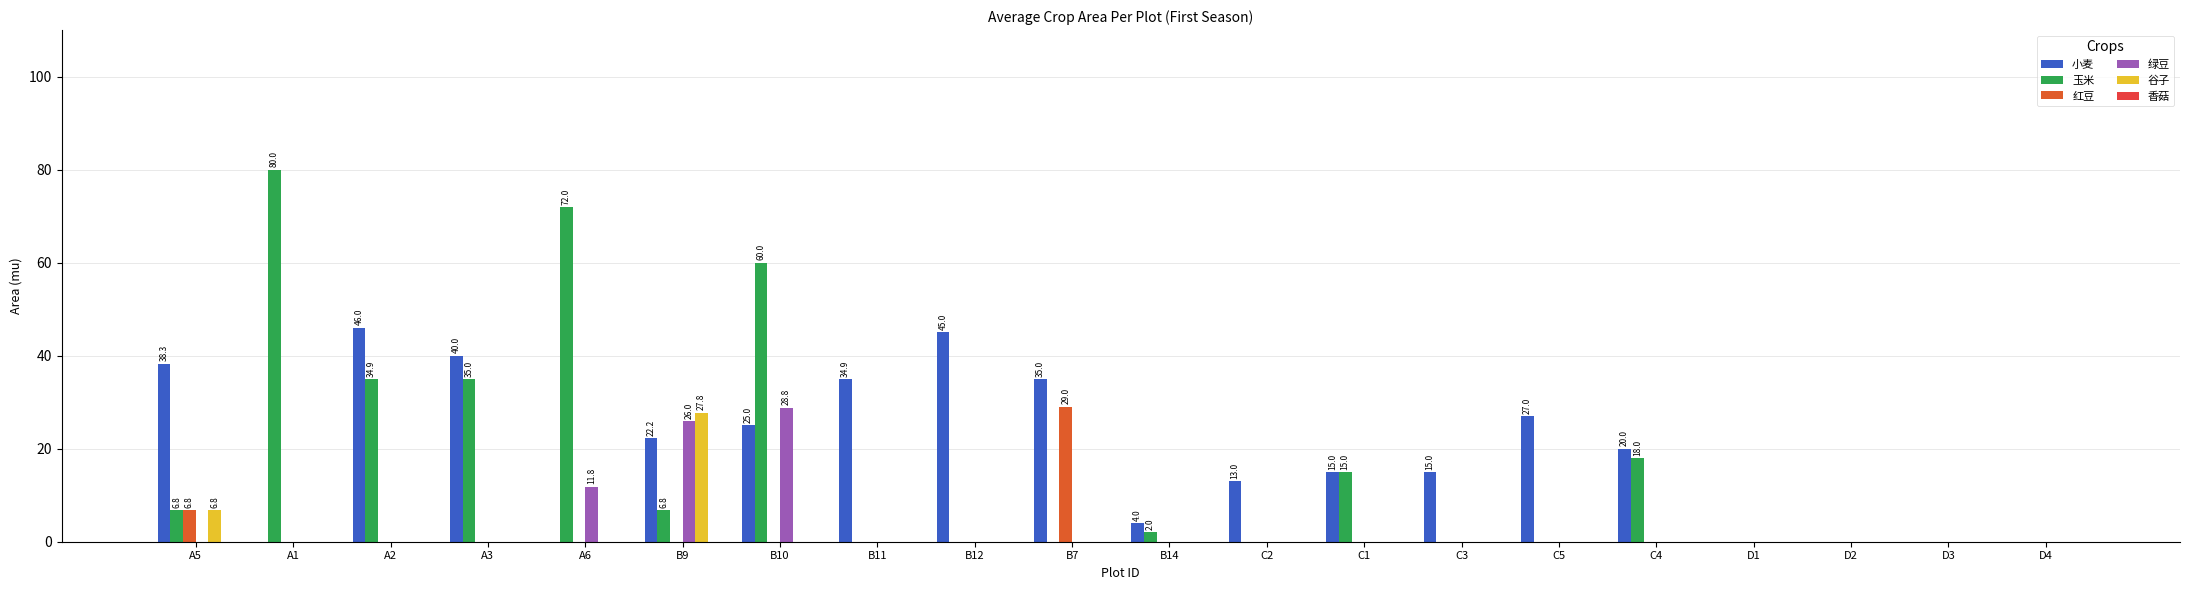

What is the sum of all 红豆 values?

35.8